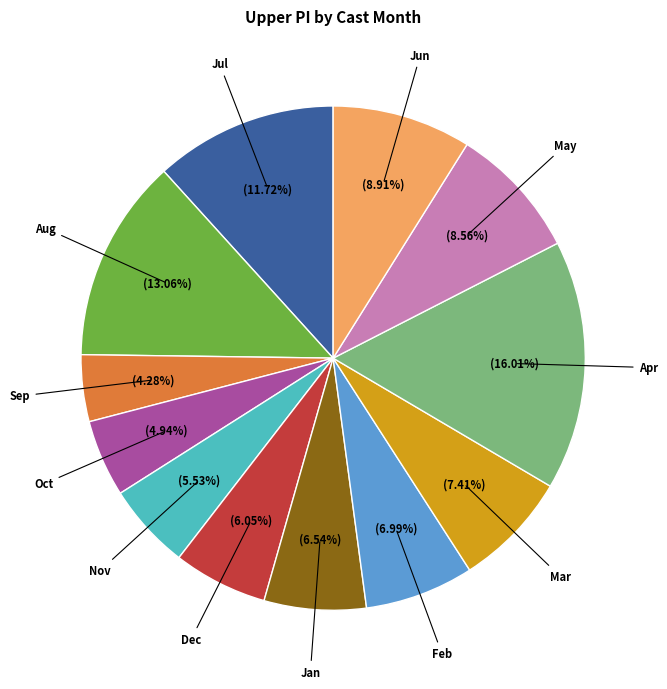

Does any single category account for the majority?

No